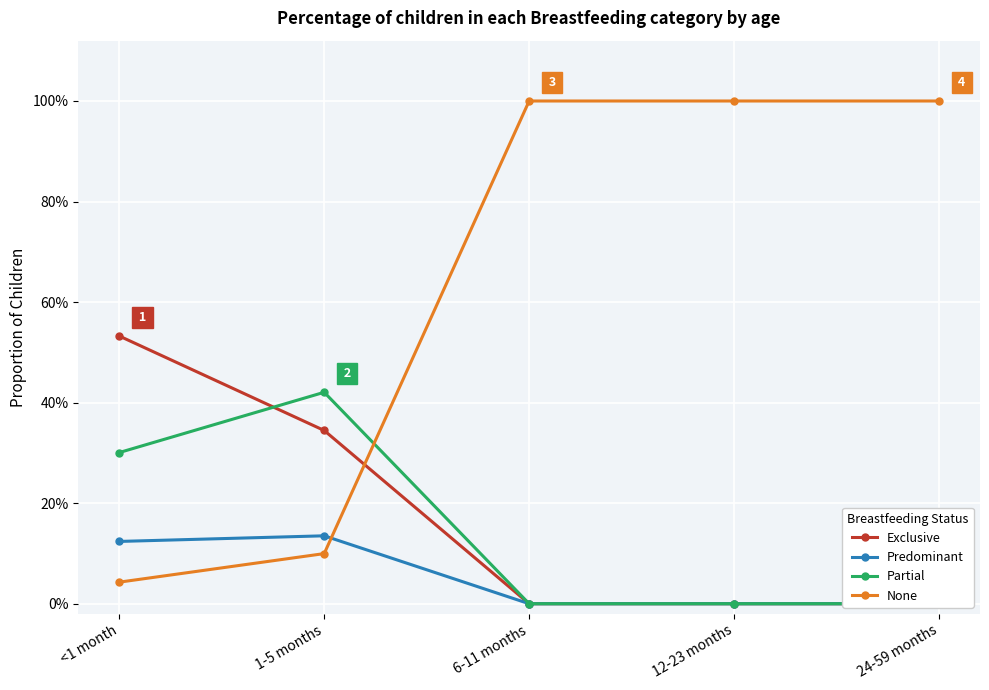

What is the difference between the maximum and minimum values in the Exclusive series?

0.5